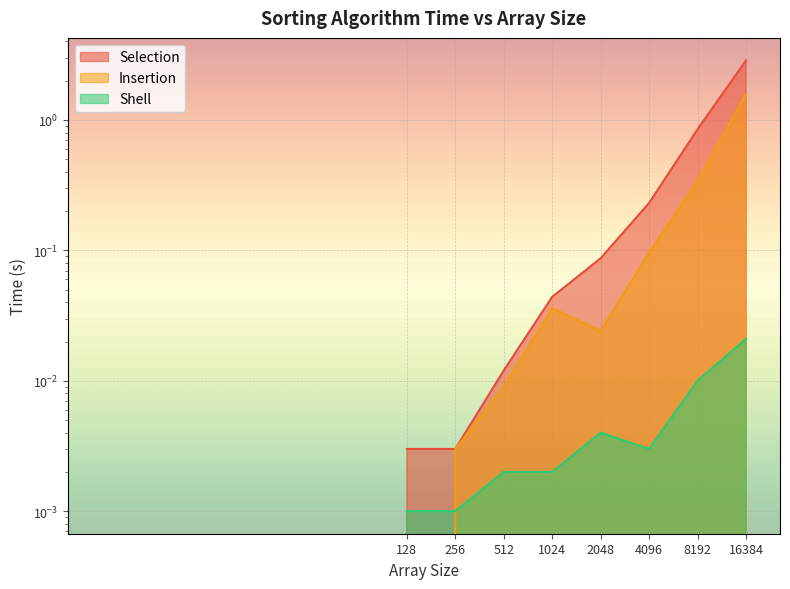

The Selection series shows 0.2 at 4096. True or false?

True